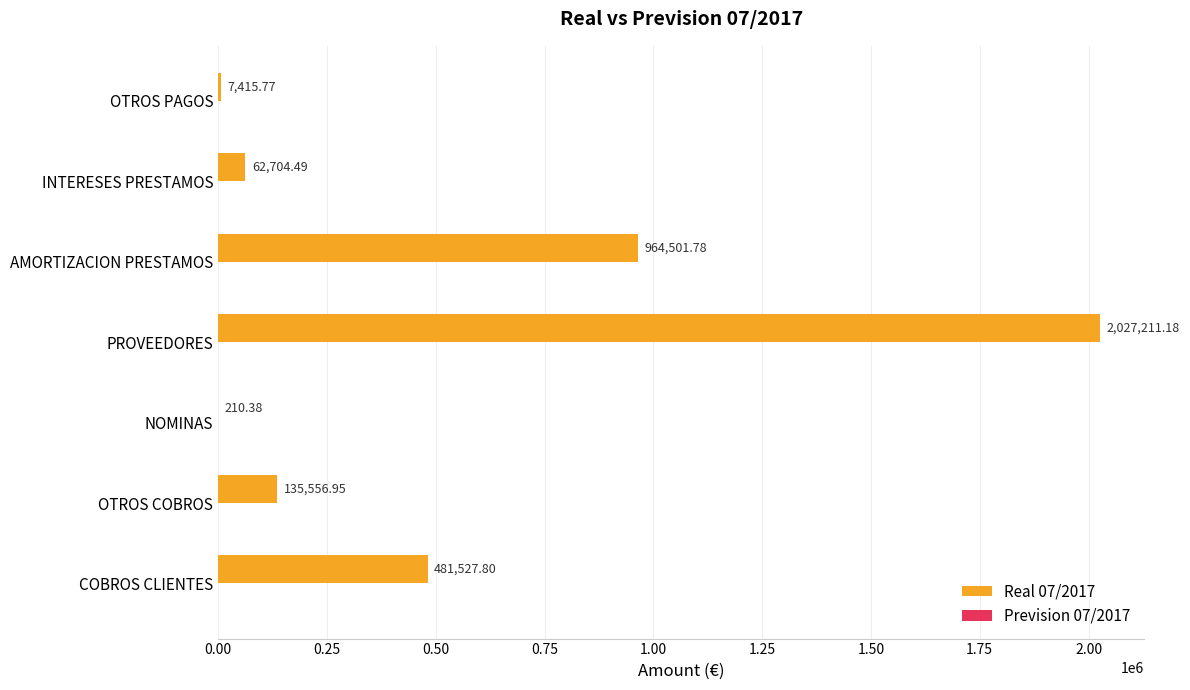

Which category has the highest value across all series?

PROVEEDORES